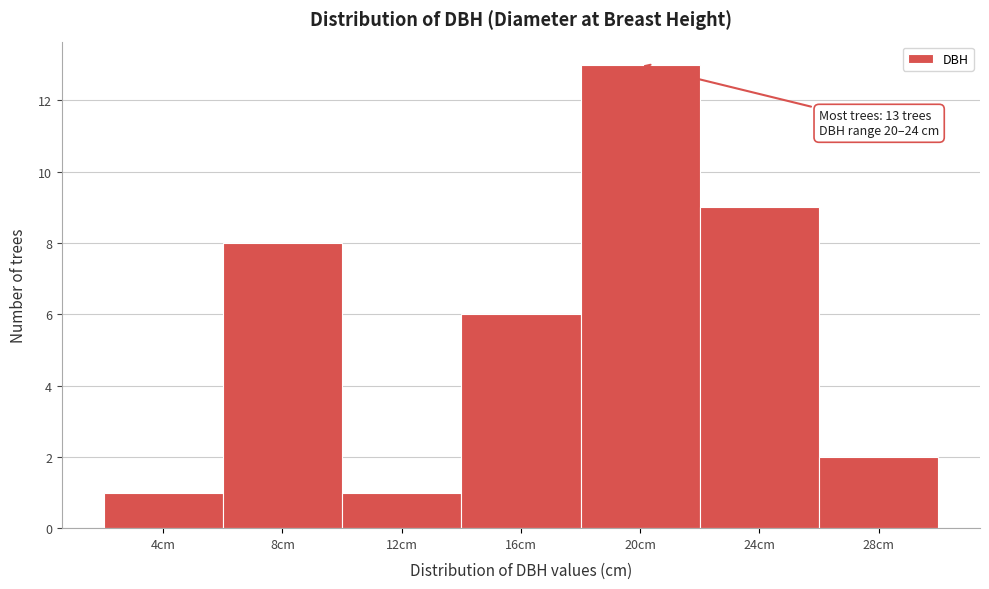

Reading left to right, transcribe all the data shown in this chart.

1	8	1	6	13	9	2